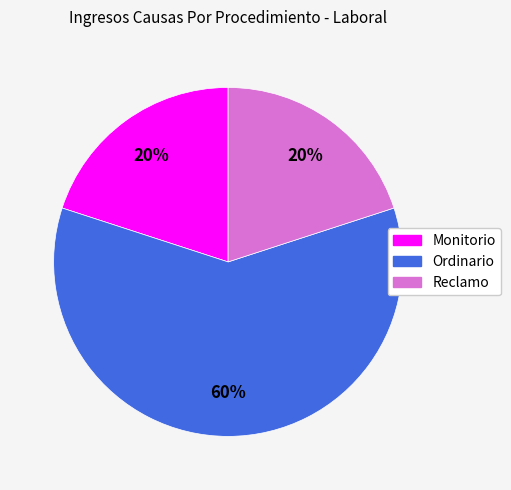

What is the ratio of the value at Monitorio to the value at Ordinario?

0.3